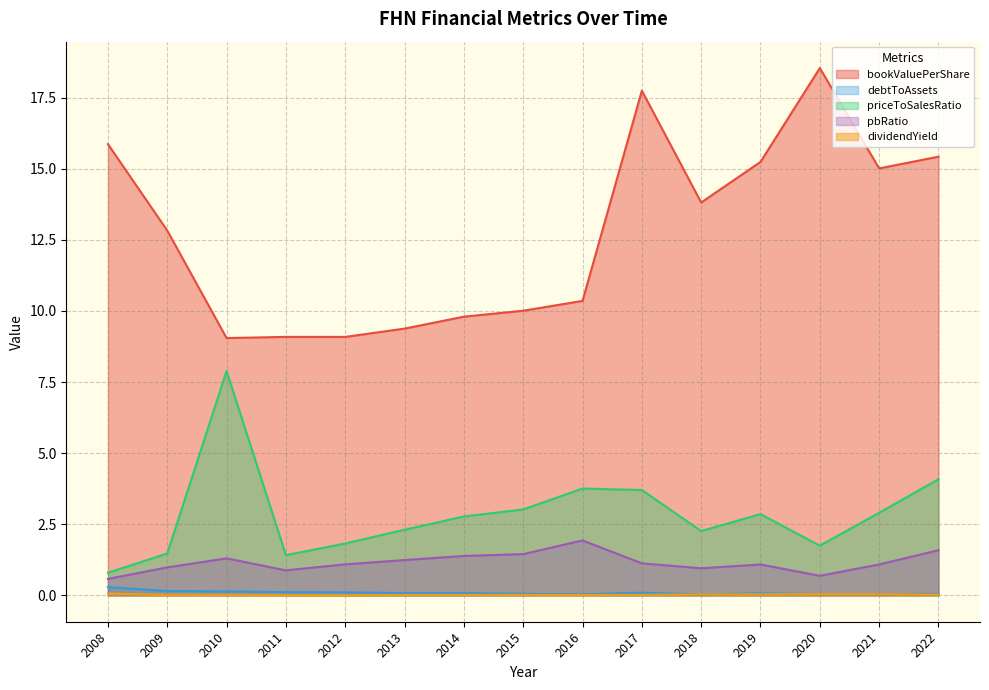

Does the chart display data point markers on the line(s)?

No